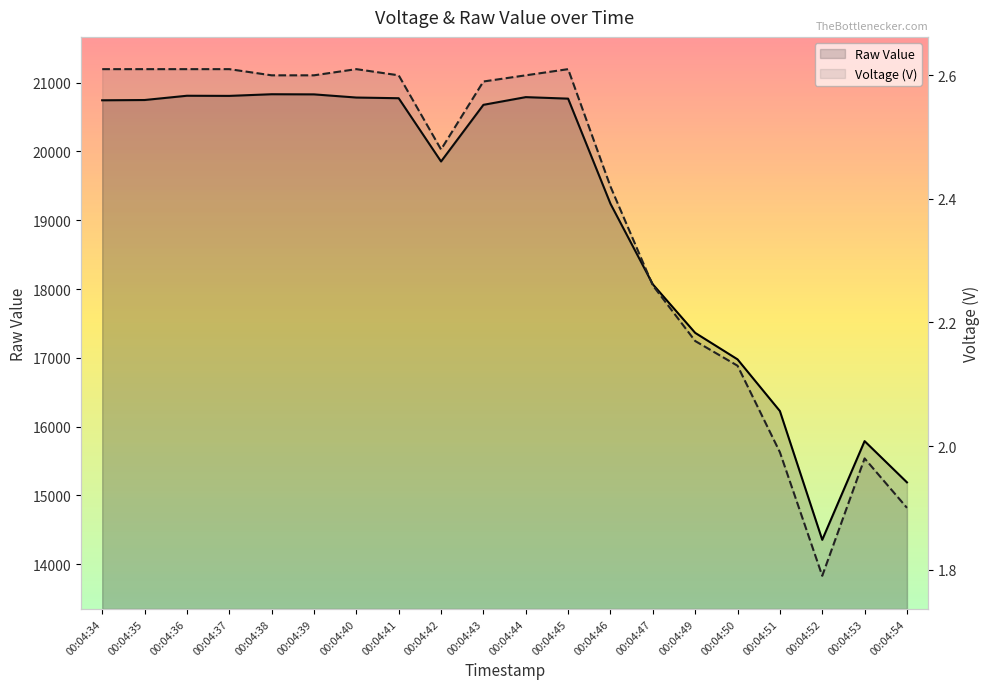

Where is Voltage (V) nearest to the value 2?

00:04:51